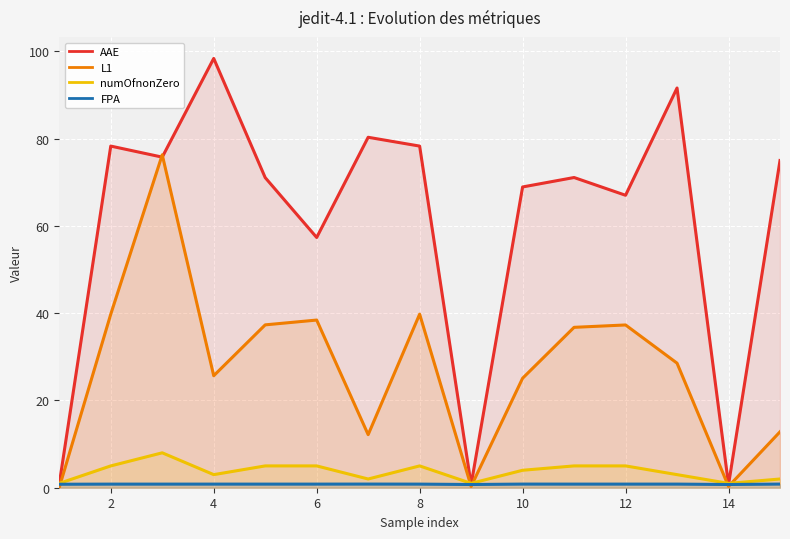

Which series has the widest spread of values?

AAE